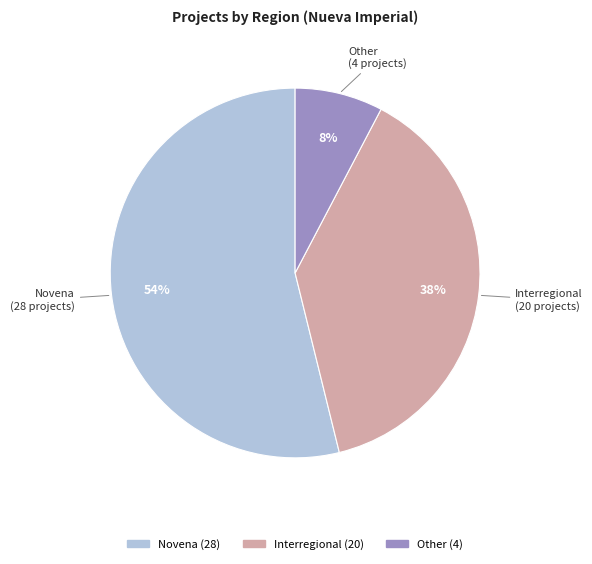

Which slice is the largest?

Novena